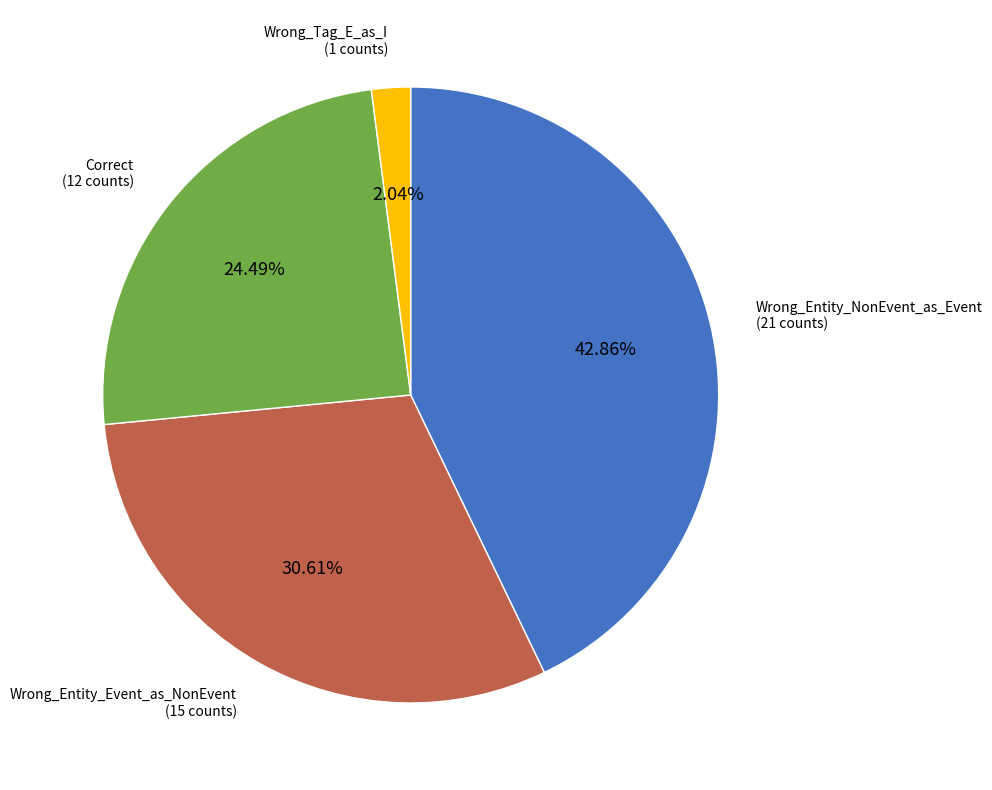

Is there any slice that represents more than half of the pie?

No